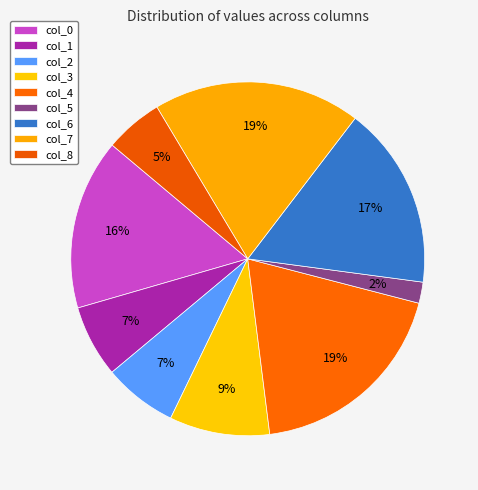

To the nearest percent, what portion does col_3 represent?

9%